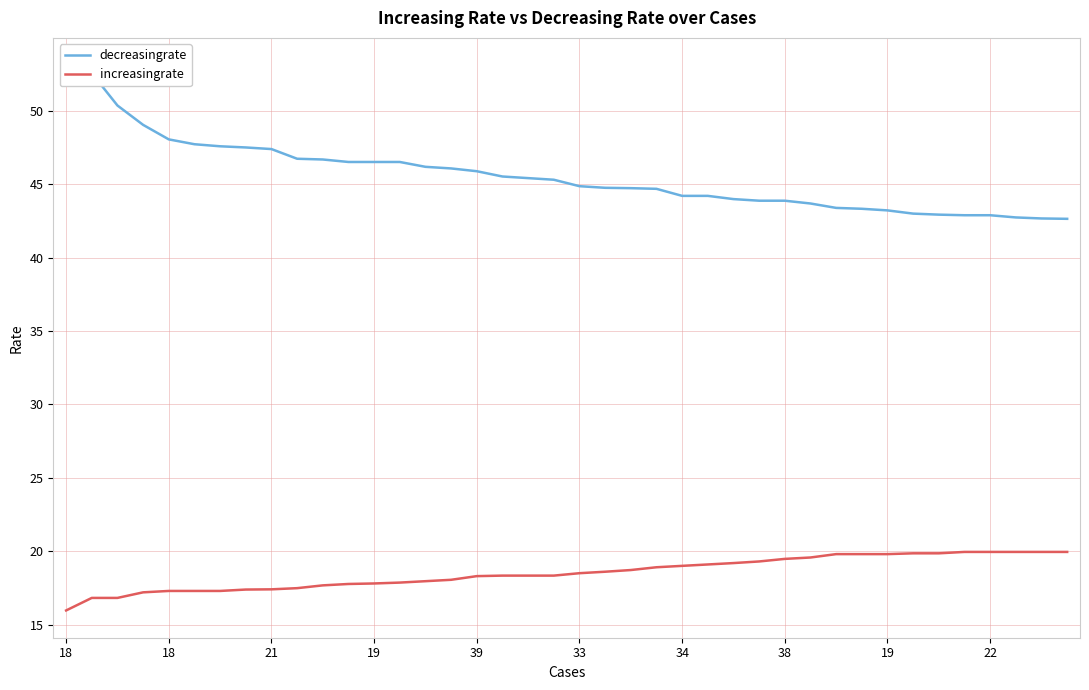

What is the label of the 40th point from the right?

18